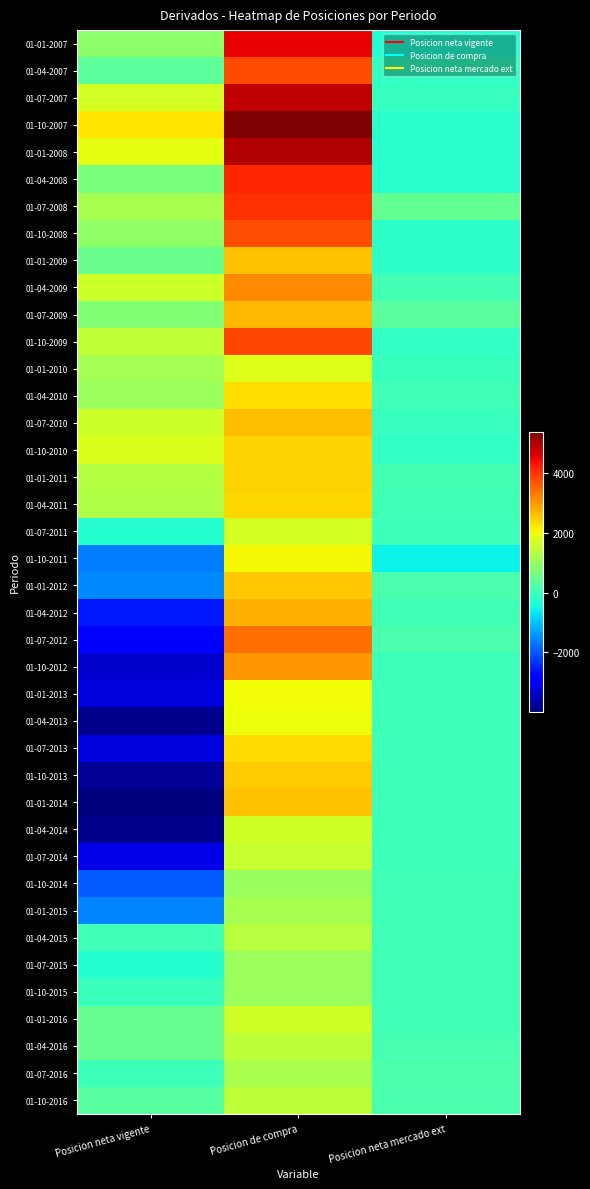

What is the greatest value displayed?

5366